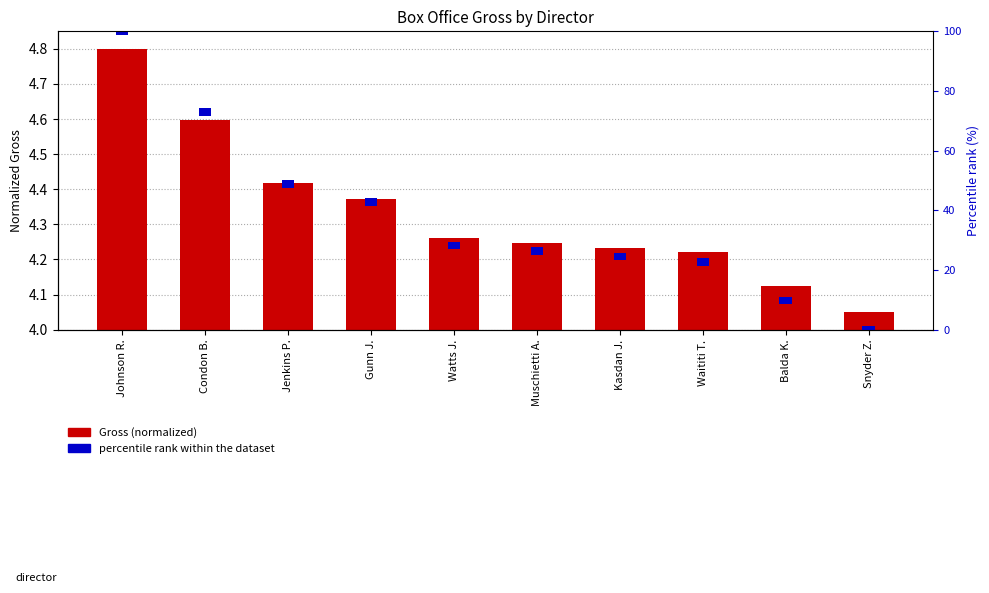

Which label corresponds to the smallest value in the chart?

Snyder Z.